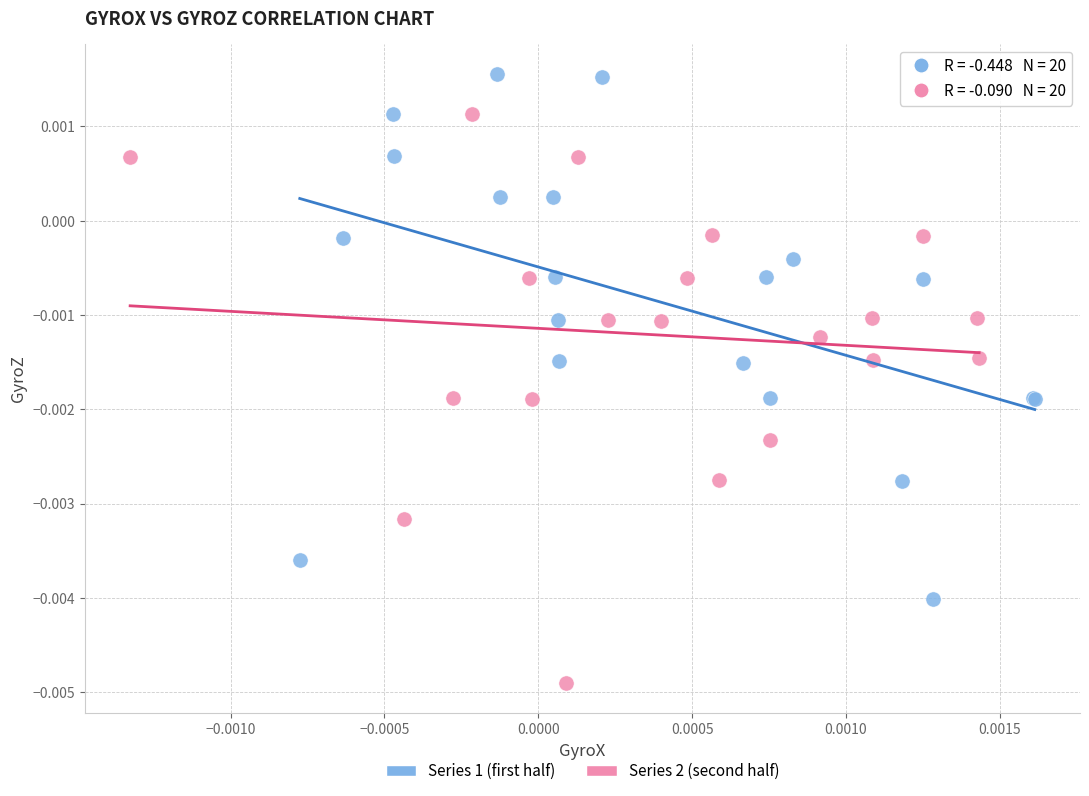

What are all the series names shown in the legend?

Series 1 (first half), Series 2 (second half)